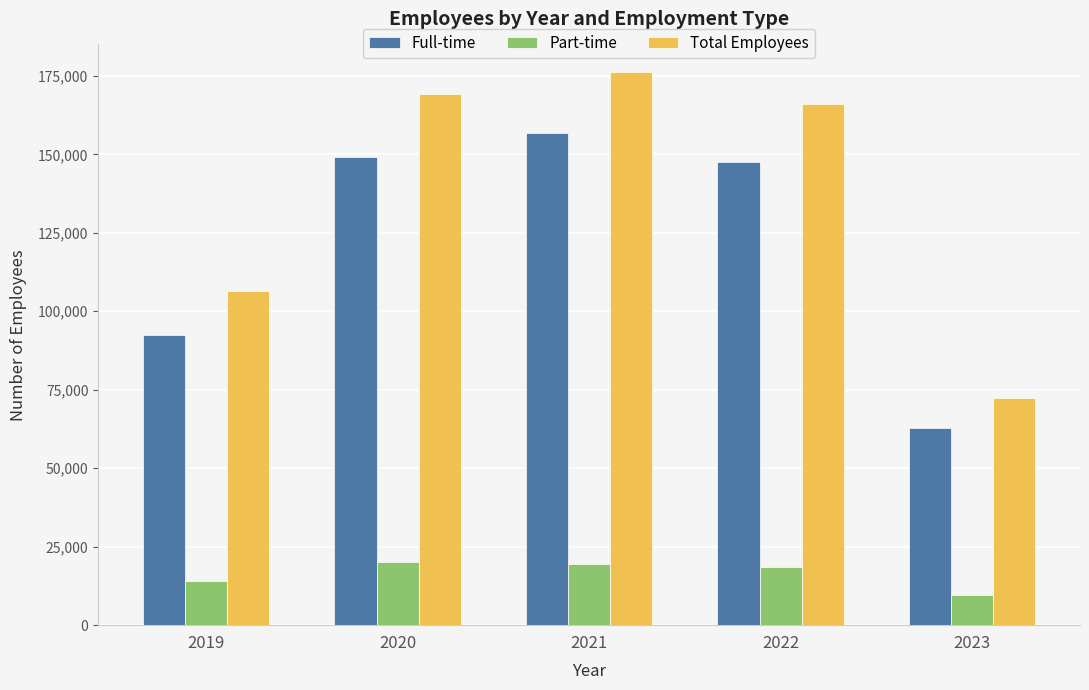

Which category has the highest value in the Total Employees series?

2021